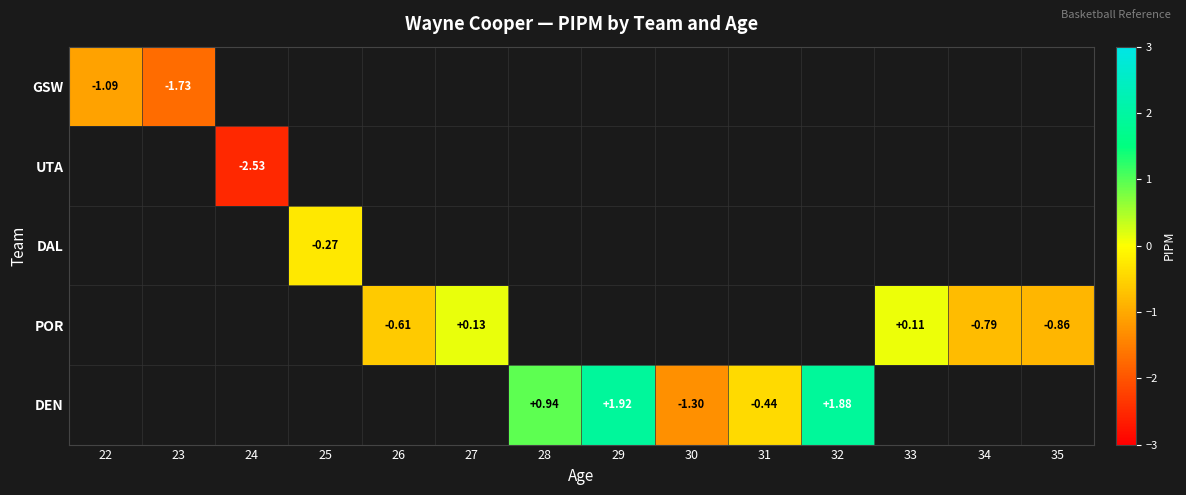

How many distinct data groups are displayed?

5